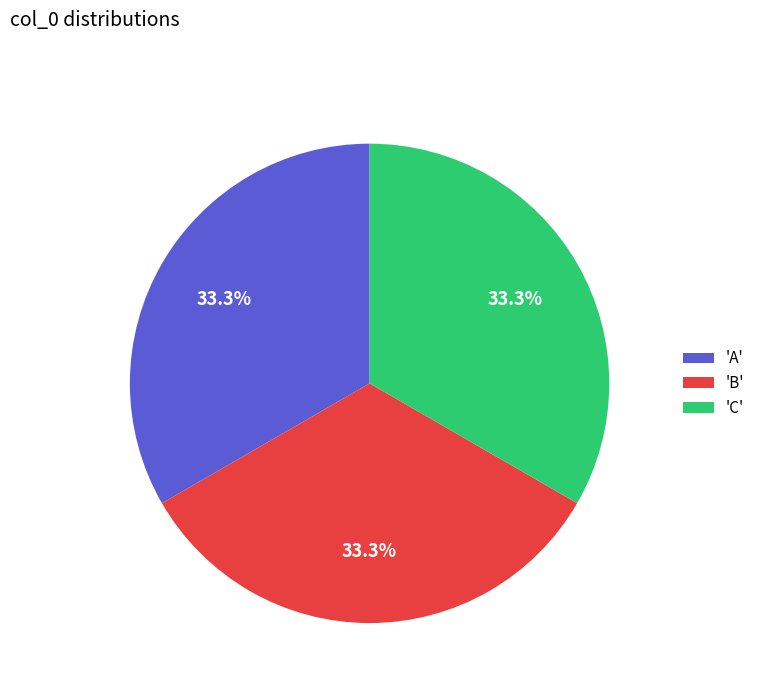

What percentage is NOT represented by 'A'?

66.7%